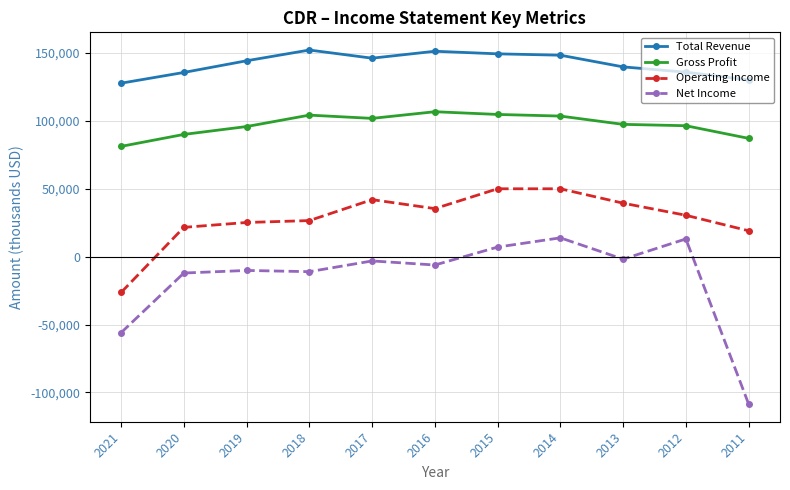

Count the number of data series in this chart.

4